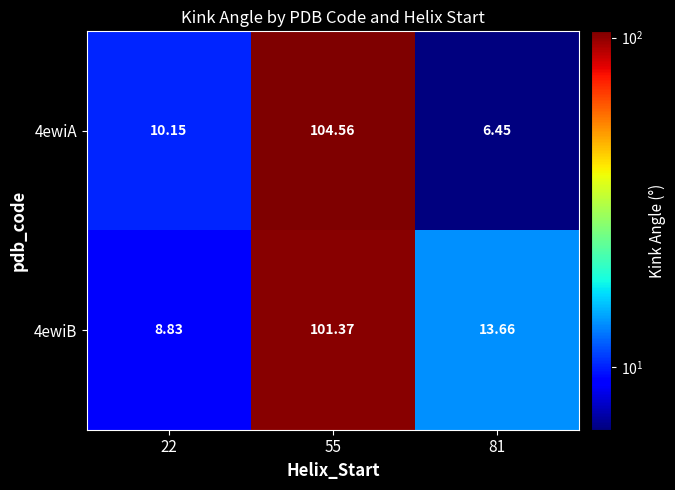

Is the value of 4ewiB at 55 greater than the value of 4ewiA at 81?

Yes